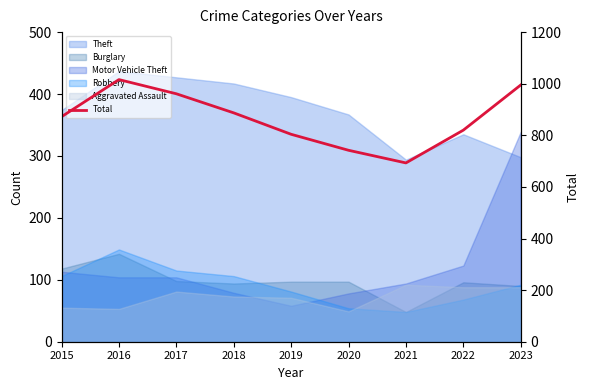

What is the difference between the maximum and second lowest values?

274